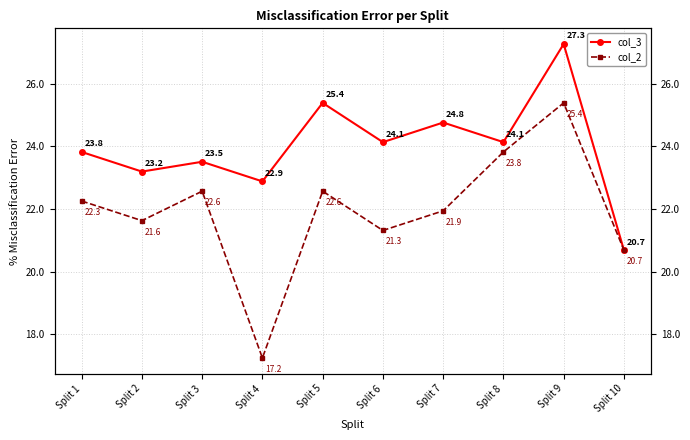

Rank the series by their average value, from lowest to highest.

col_2, col_3